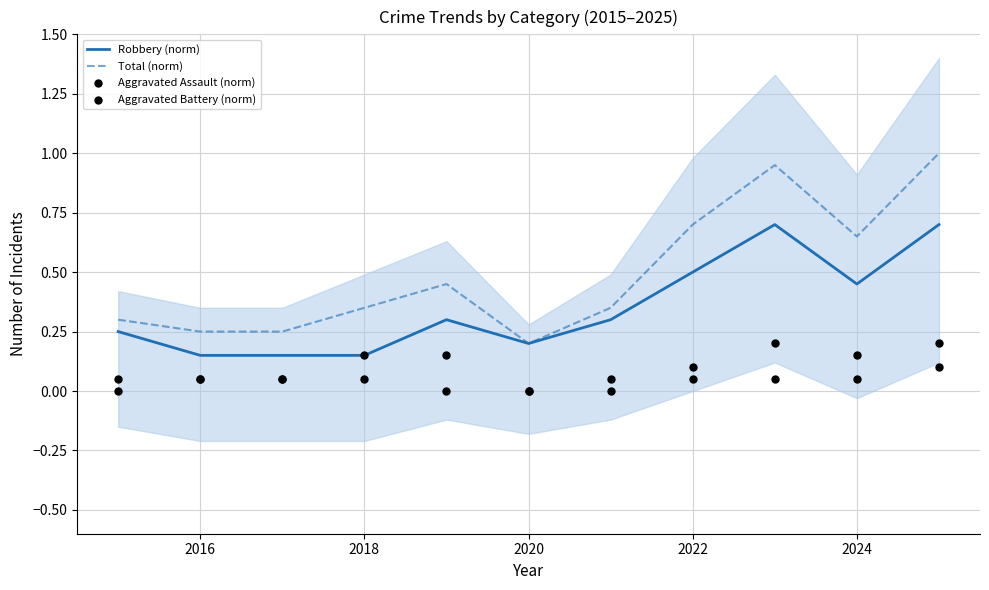

Which series has the largest total across all categories?

Total (norm)